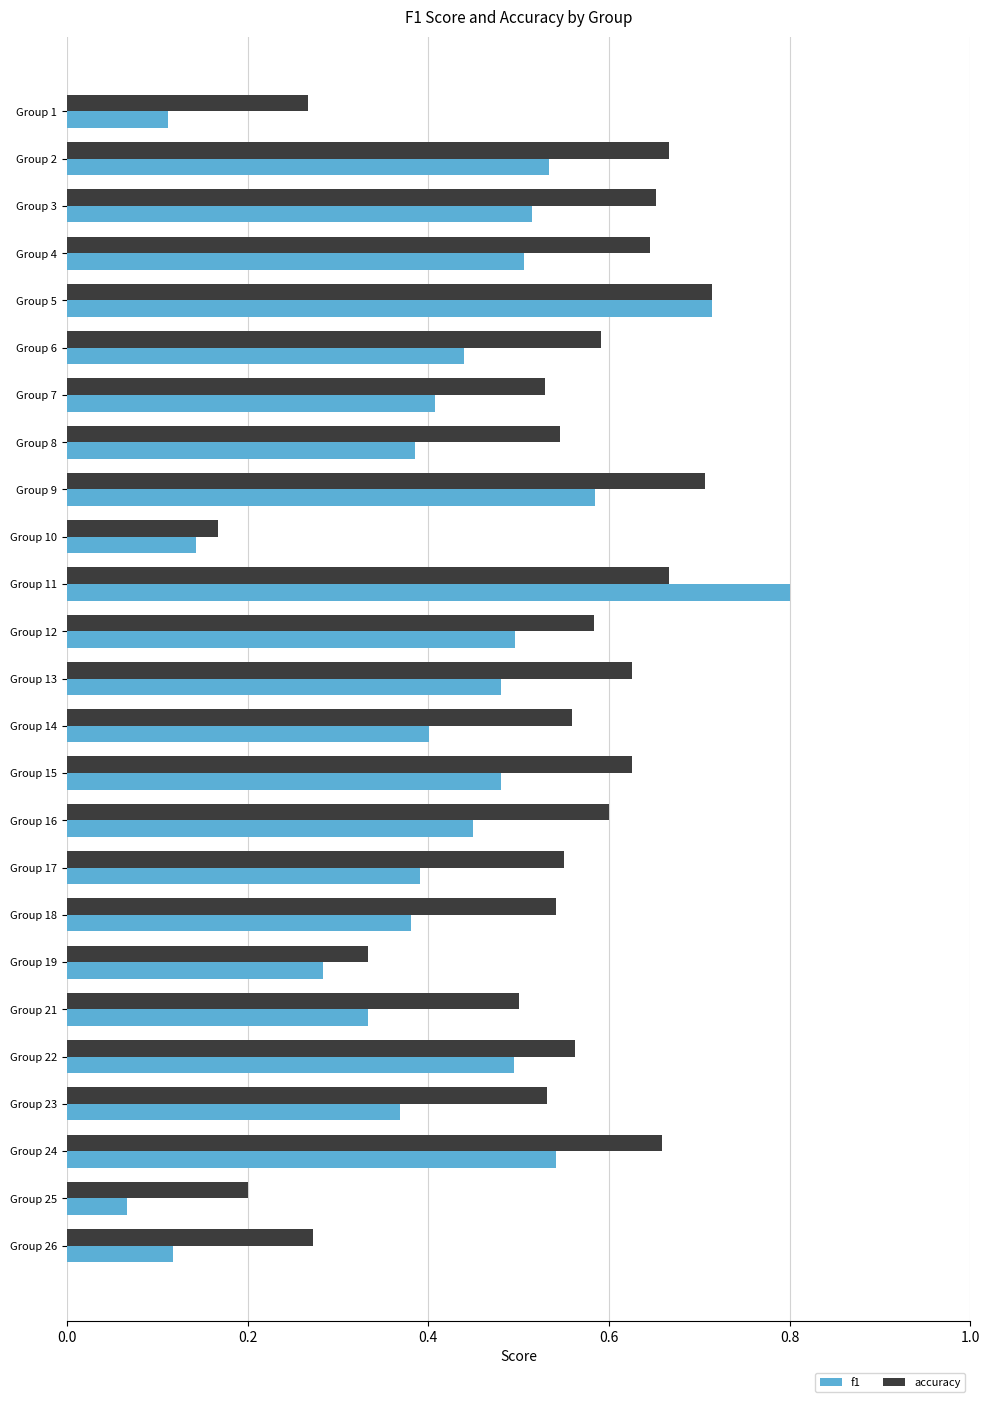

At which category is the sum across all series the highest?

Group 11